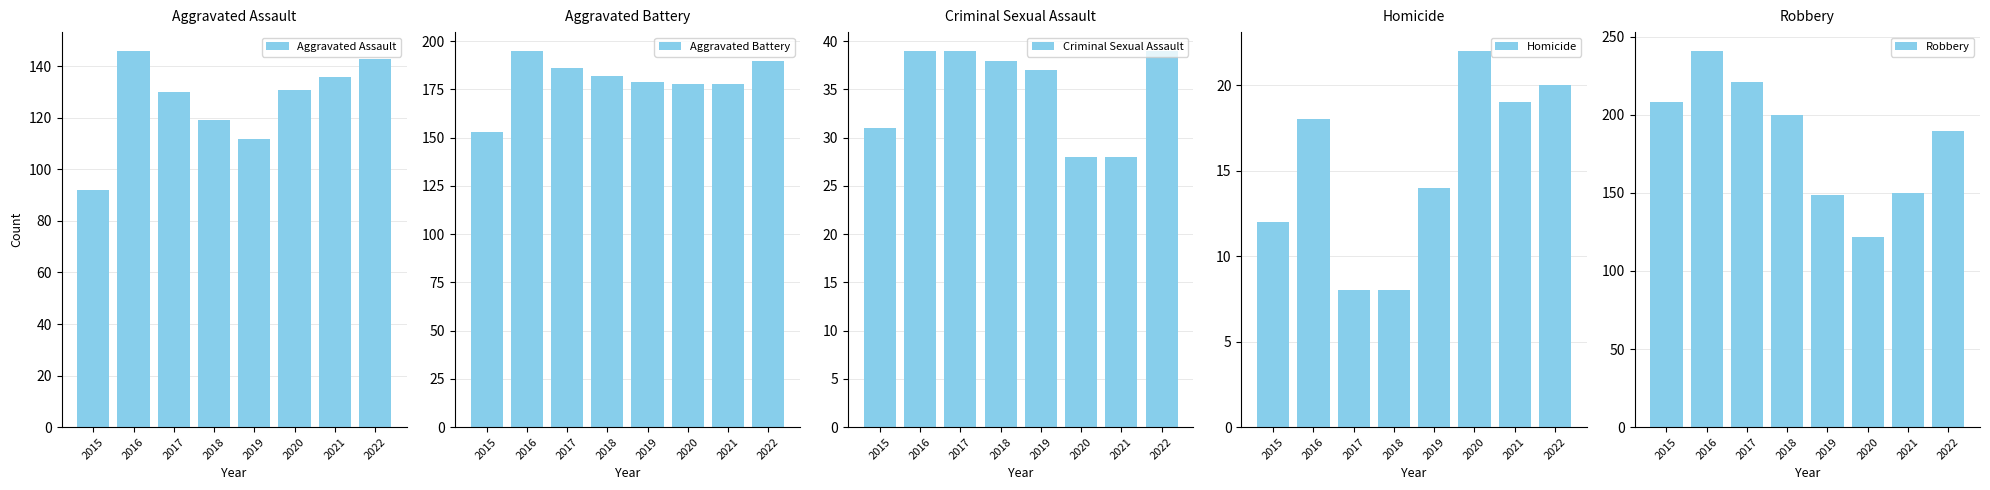

Between 2016 and 2017, which series saw the biggest shift?

Robbery